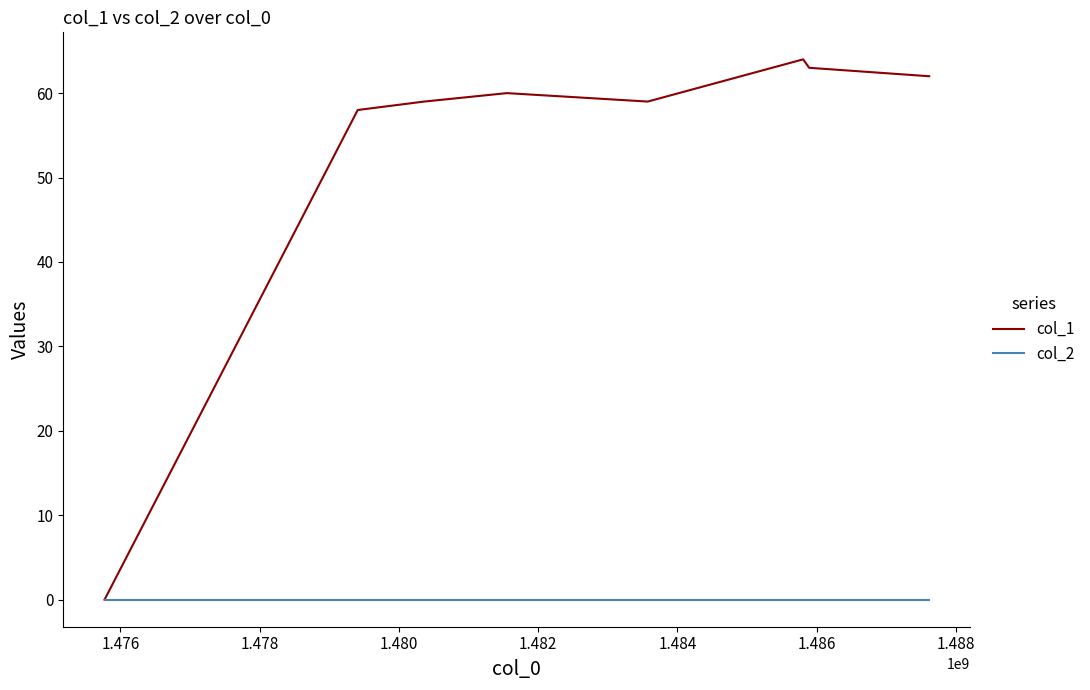

Rank the series by their average value, from lowest to highest.

col_2, col_1